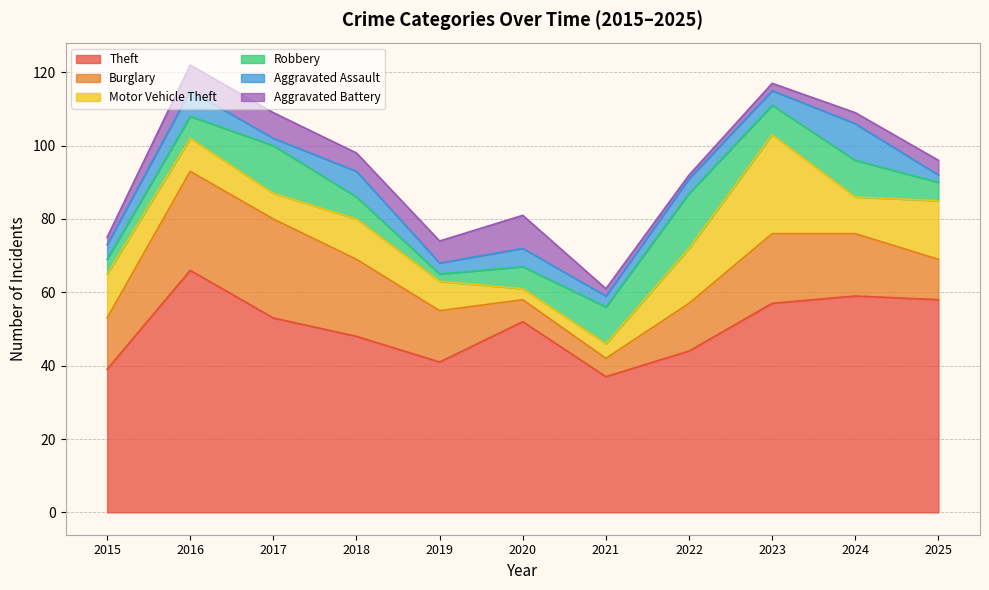

How many intersections are there between Robbery and Motor Vehicle Theft?

3